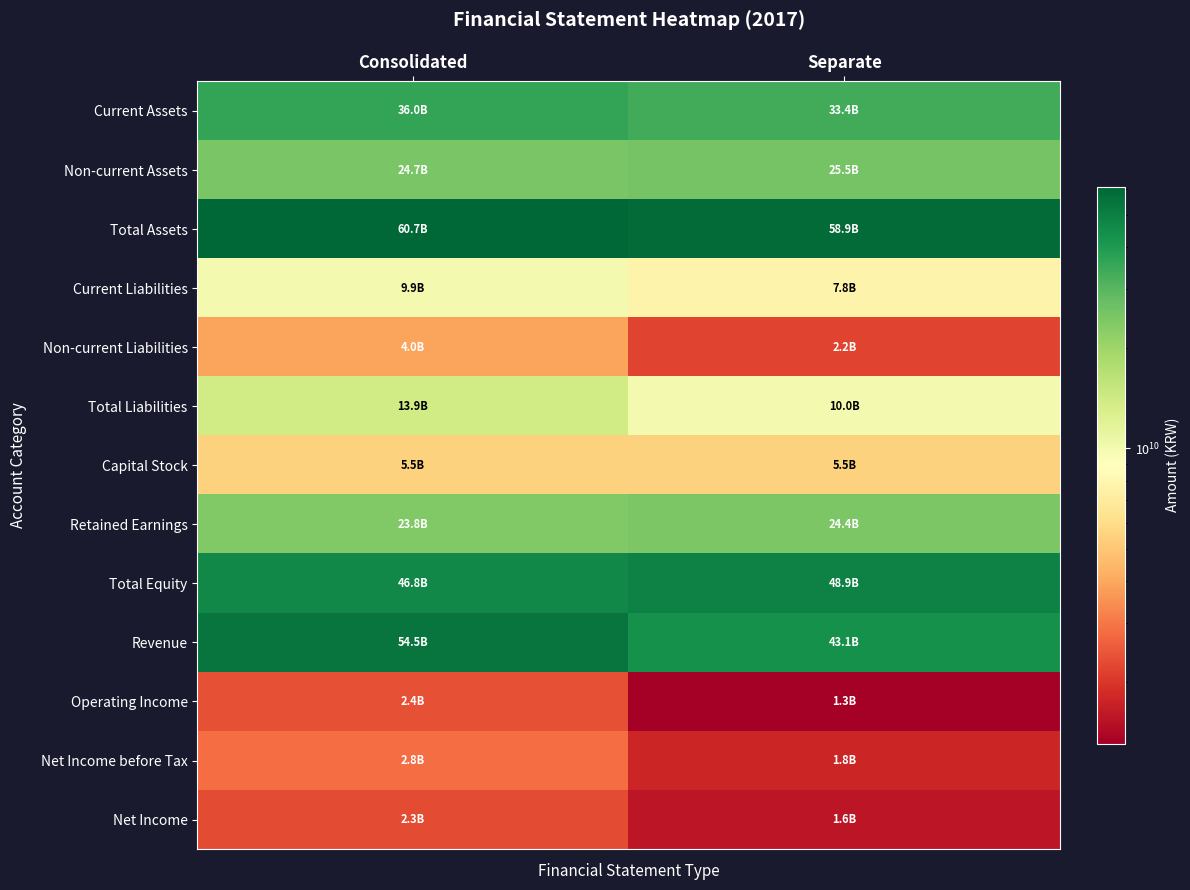

Count the number of data series in this chart.

13